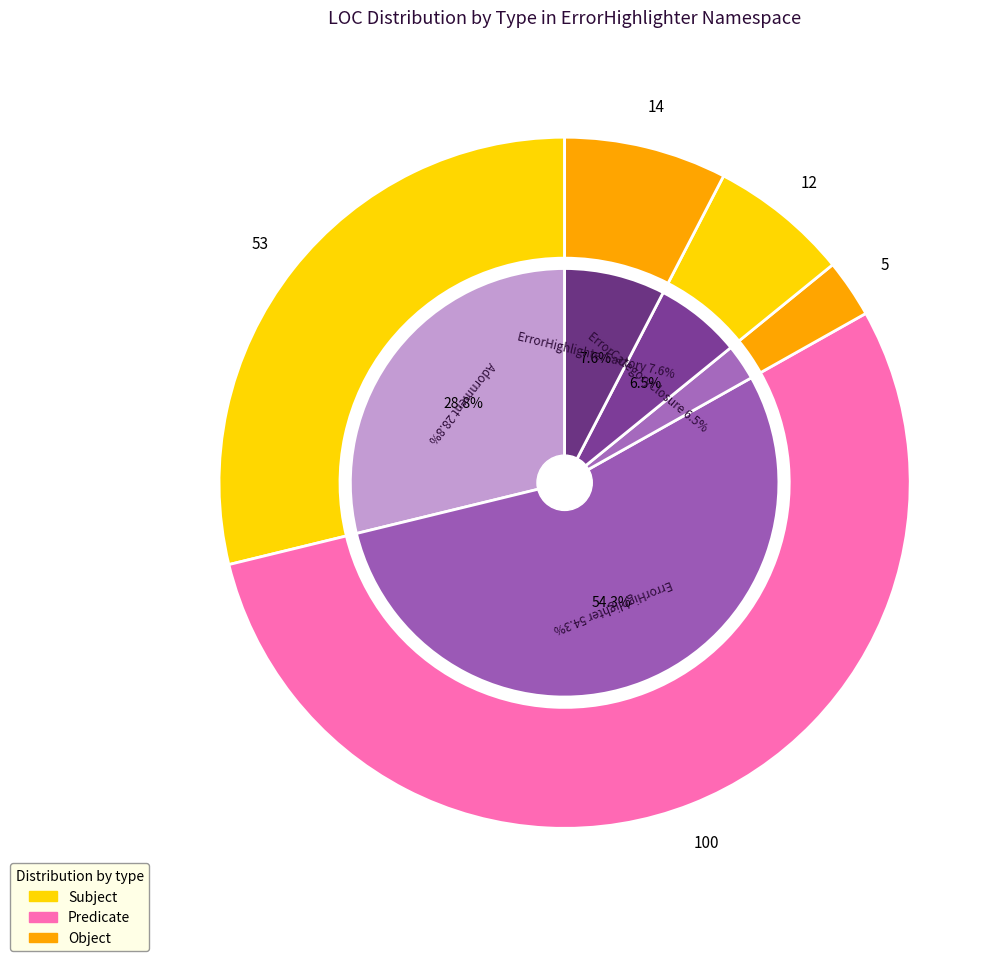

Rank the categories by value from lowest to highest.

TaskListCount, ErrorCategoryClosure, ErrorHighlighterFactory, Adornment, ErrorHighlighter